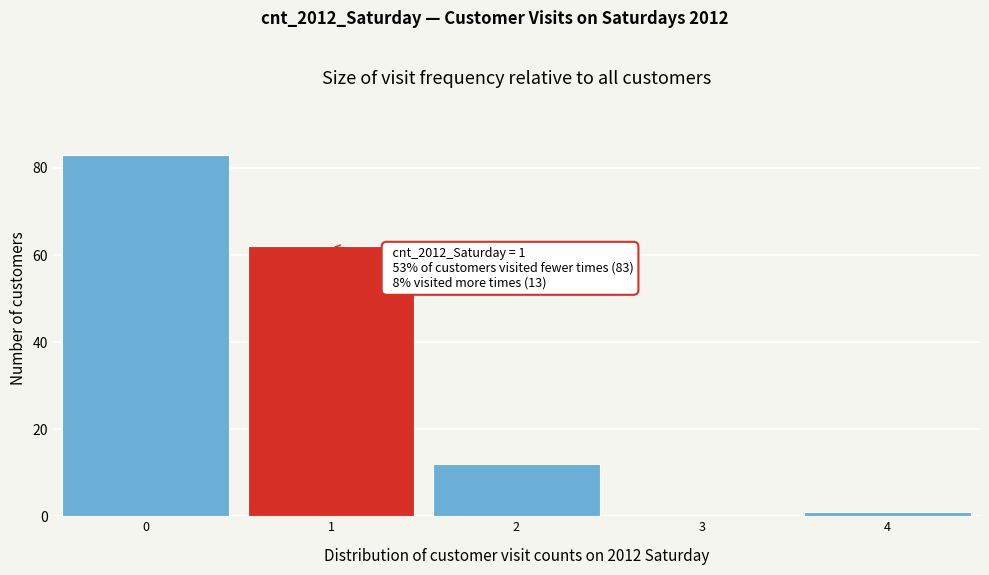

Over which range of the x-axis is the bar tallest?

-0.5 to 0.5